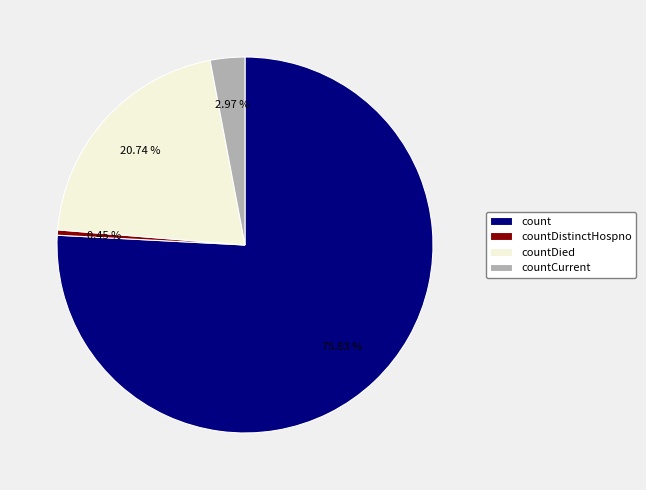

Which has a higher value, countCurrent or count?

count